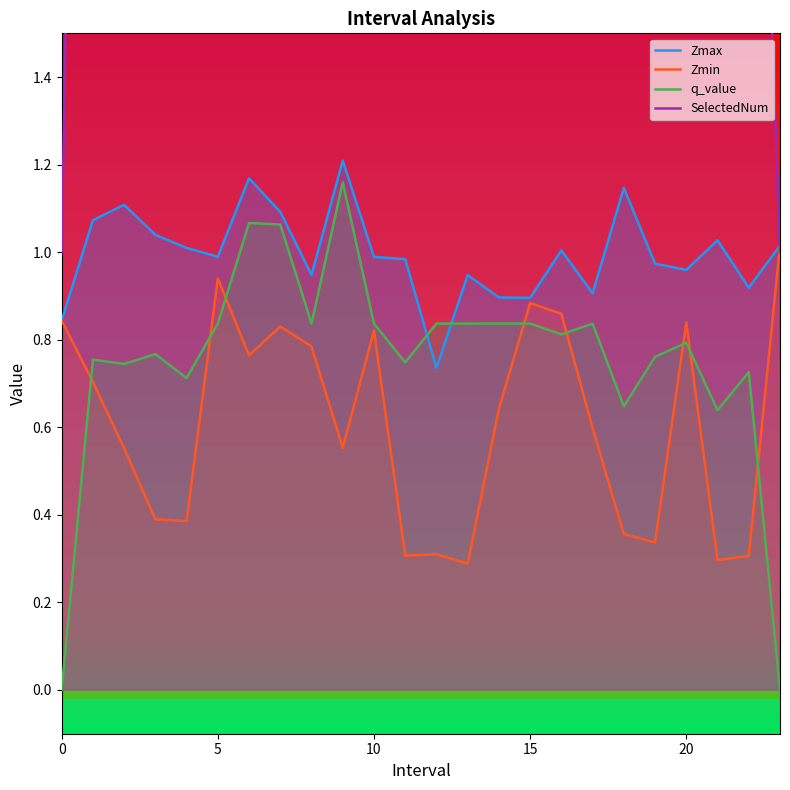

List the labels in order of Zmin value, largest first.

23.0, 5.0, 15.0, 16.0, 0.0, 20.0, 7.0, 10.0, 8.0, 6.0, 1.0, 14.0, 17.0, 9.0, 2.0, 3.0, 4.0, 18.0, 19.0, 12.0, 11.0, 22.0, 21.0, 13.0